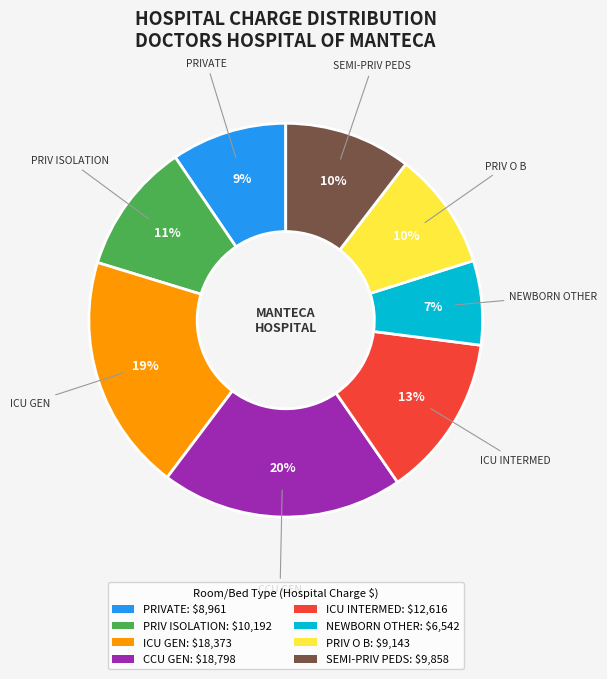

Combined, do SEMI-PRIV PEDS and CCU GEN account for over 50%?

No